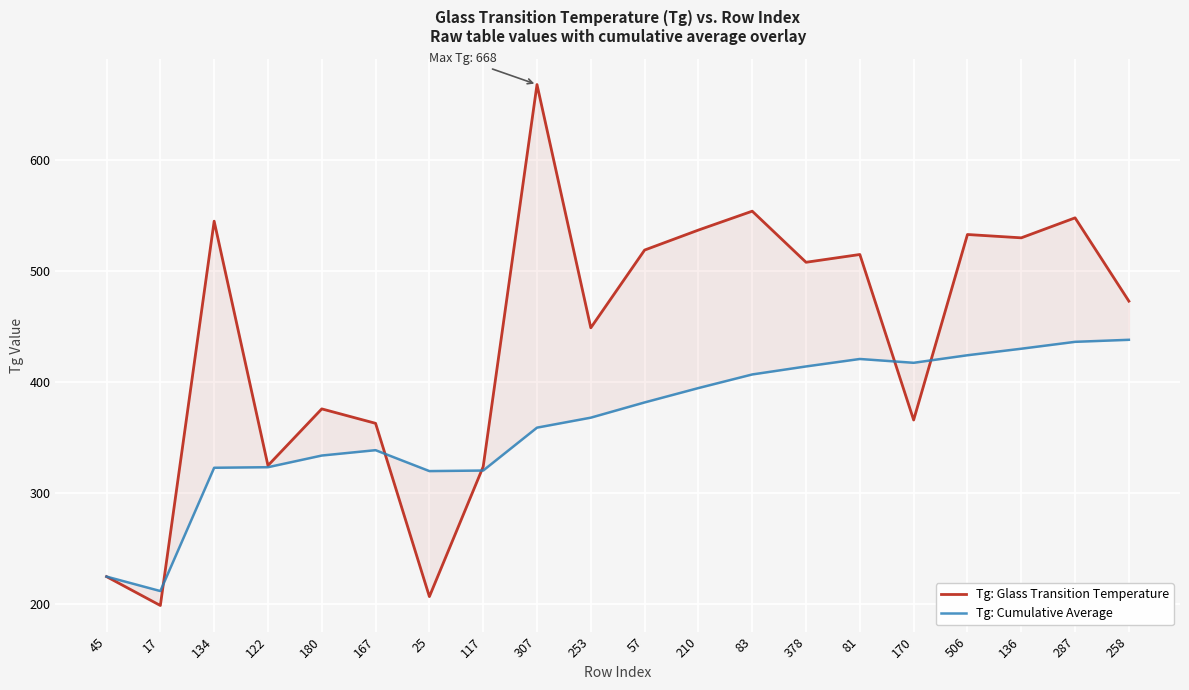

What is the difference between the highest and lowest values at 122?

1.5